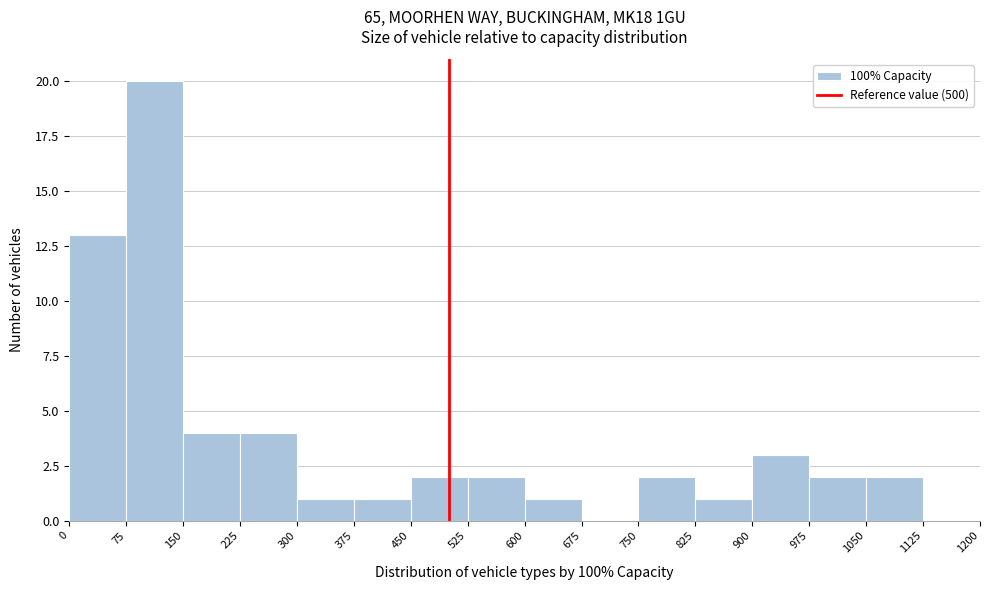

Which range on the x-axis has the tallest bar?

75 to 150